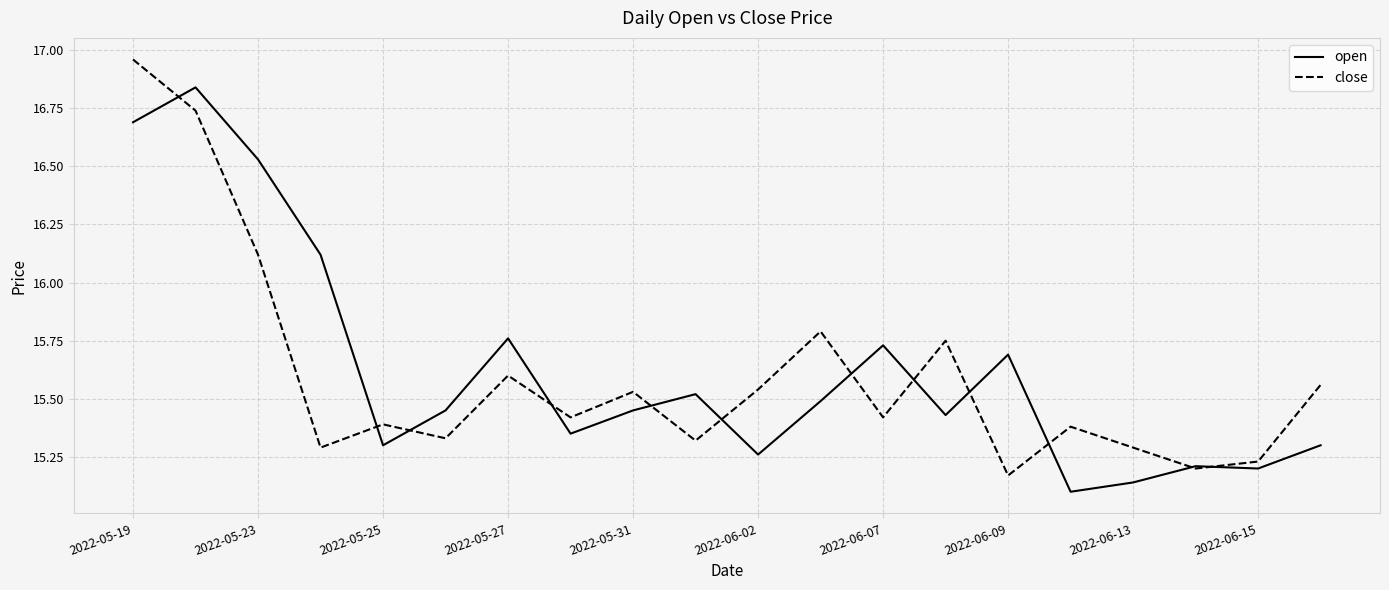

Rank the series by their maximum value, from highest to lowest.

close, open